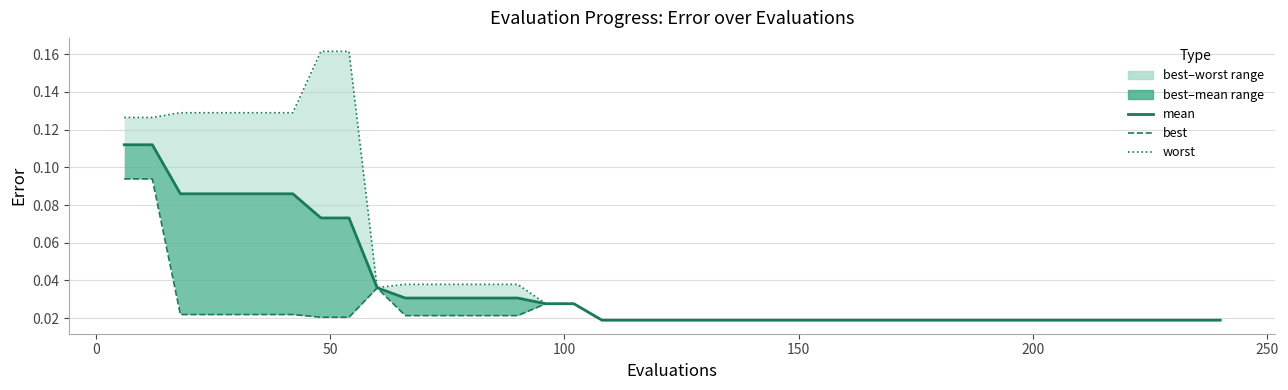

What is the maximum value for worst?

0.2